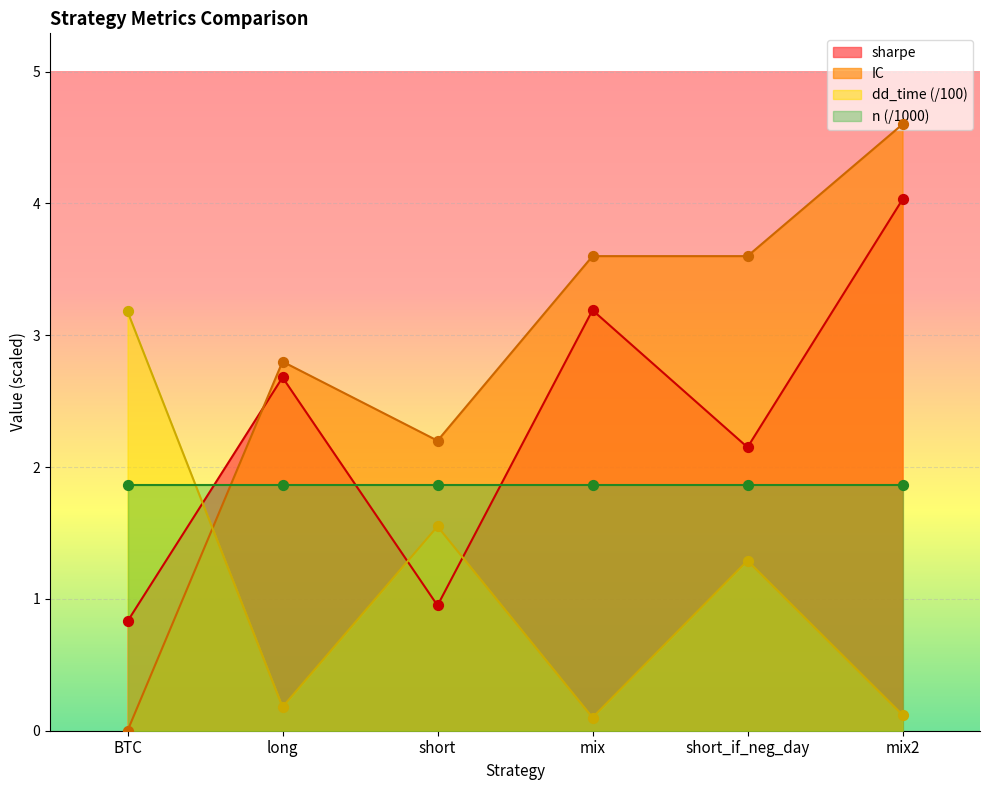

Which series has the widest spread of Y values?

IC